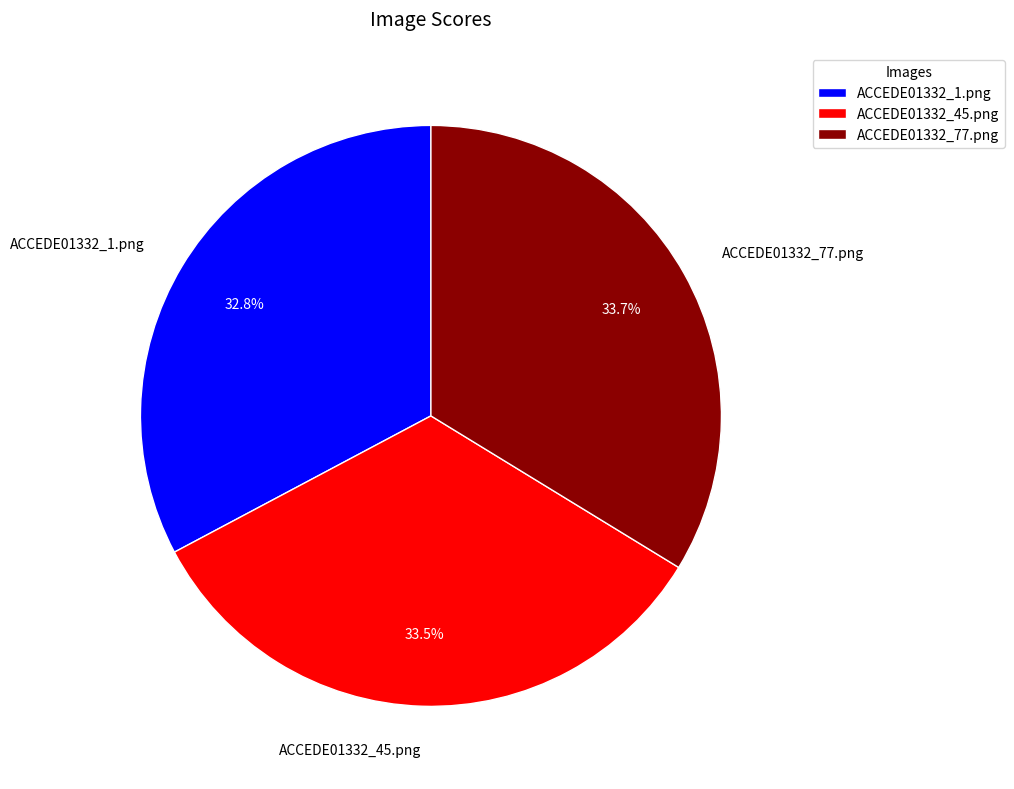

Which has a higher value, ACCEDE01332_45.png or ACCEDE01332_1.png?

ACCEDE01332_45.png